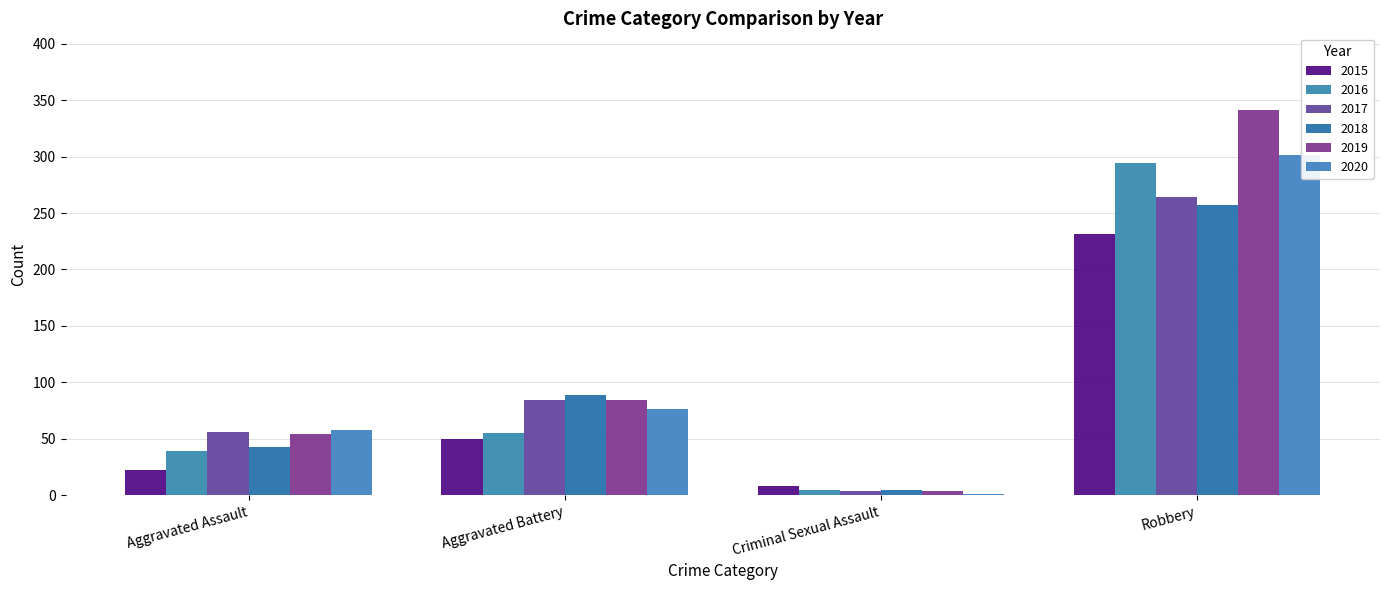

Where does the 2018 series first go above 89?

Robbery